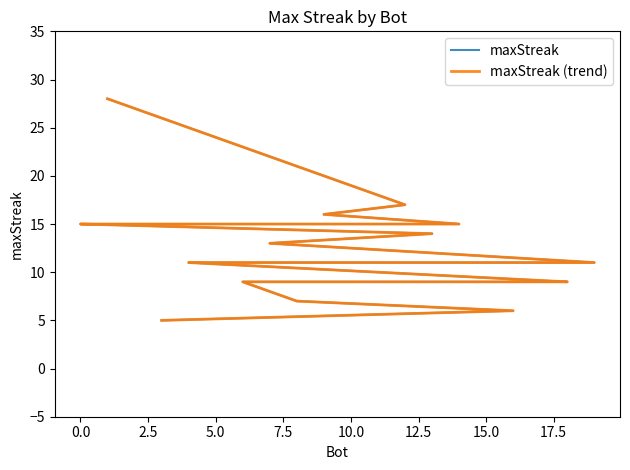

What is the difference between the second highest and minimum values in the maxStreak (trend) series?

12